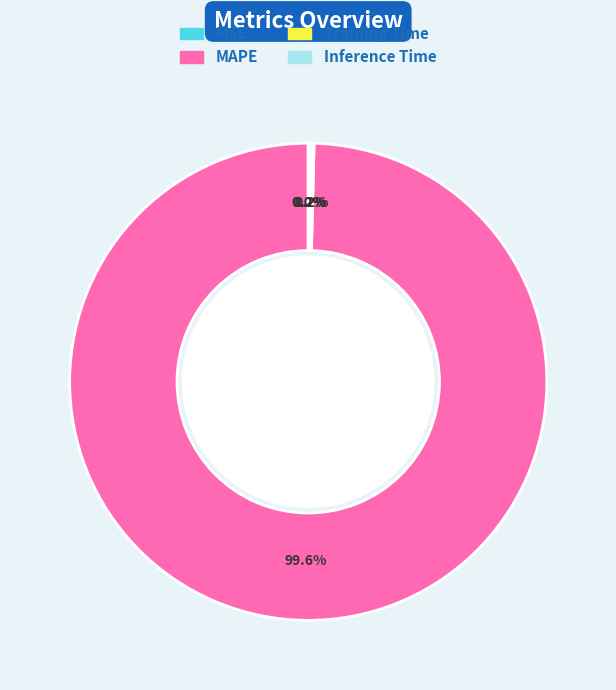

What is the largest slice in the pie chart?

MAPE